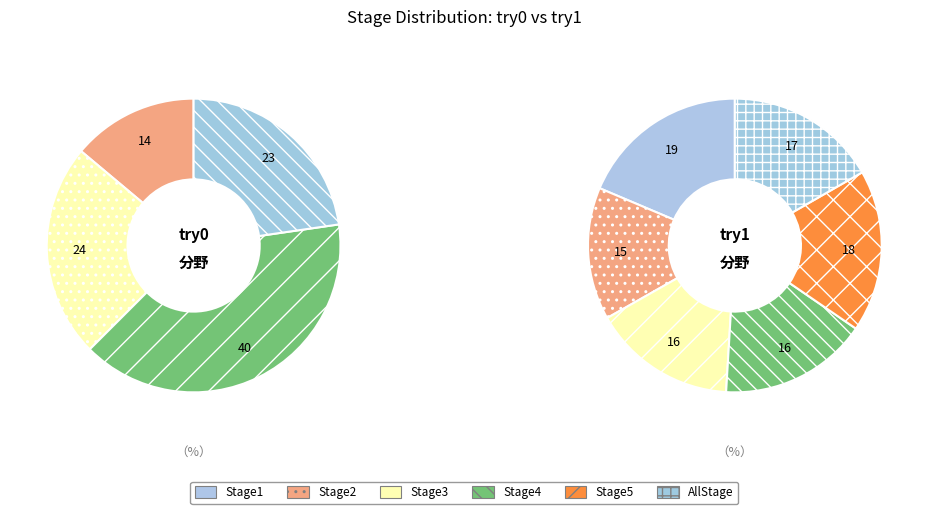

How many slices are in this pie chart?

6